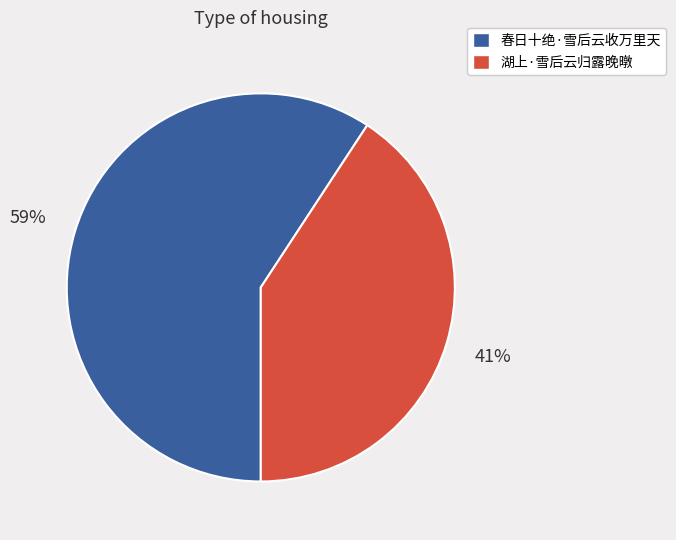

Which slice is the largest?

春日十绝·雪后云收万里天